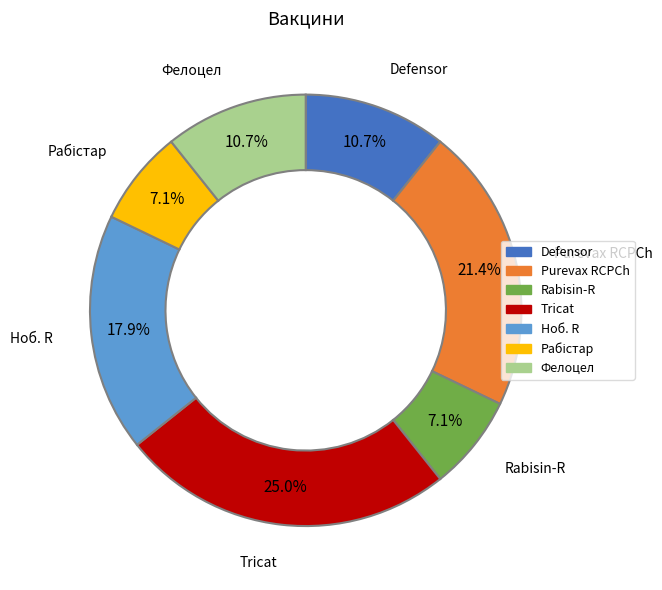

To the nearest percent, what is the average slice percentage?

14%